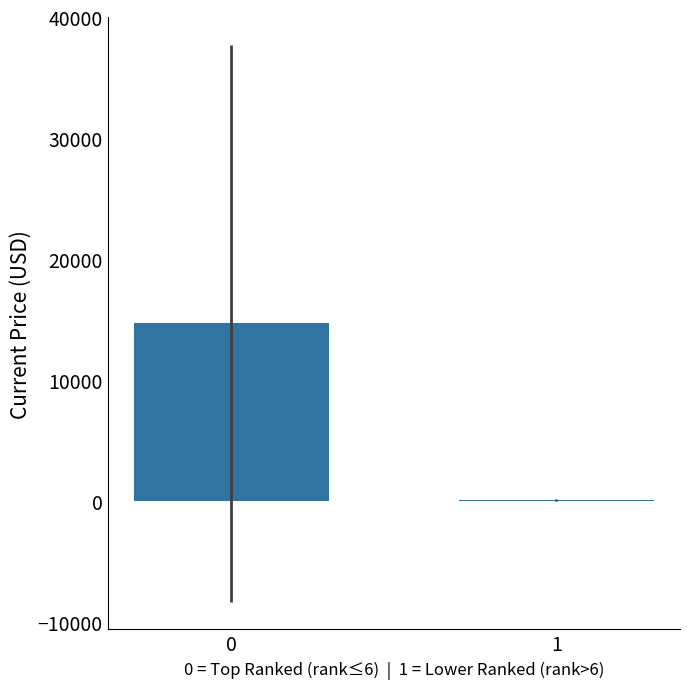

What is the sum of all values?

14752.1